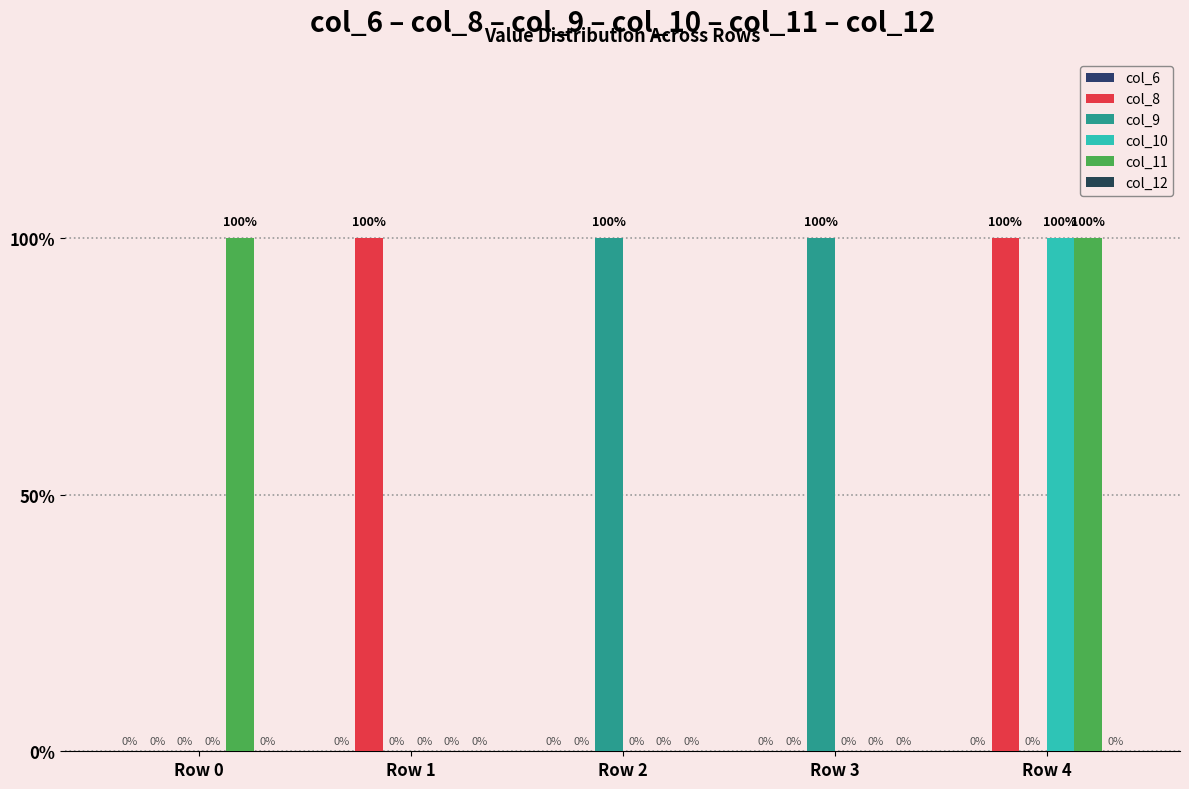

Are the bars horizontal?

No